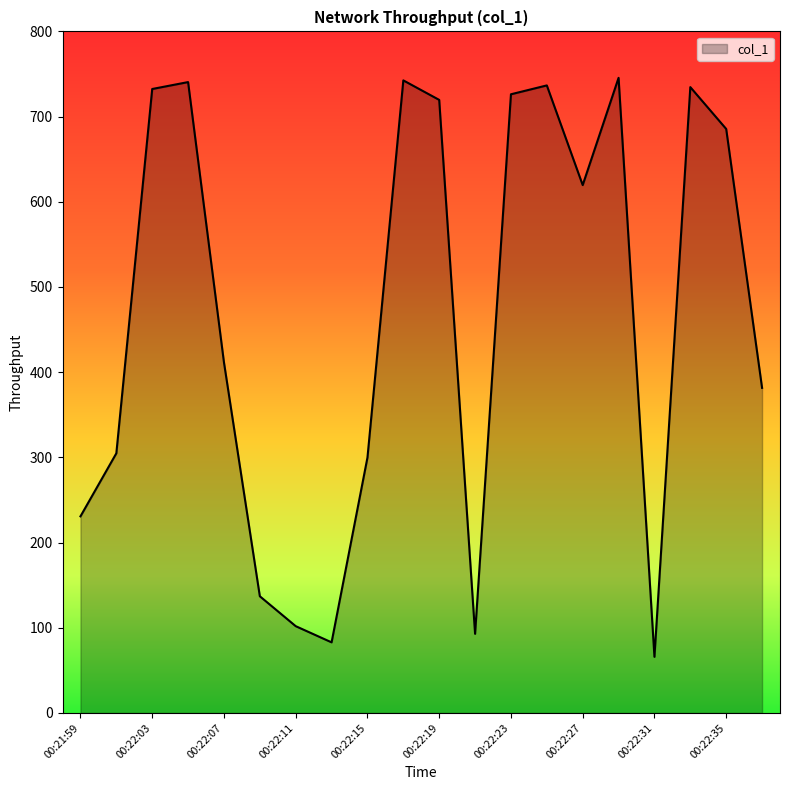

What is the greatest value displayed?

745.5